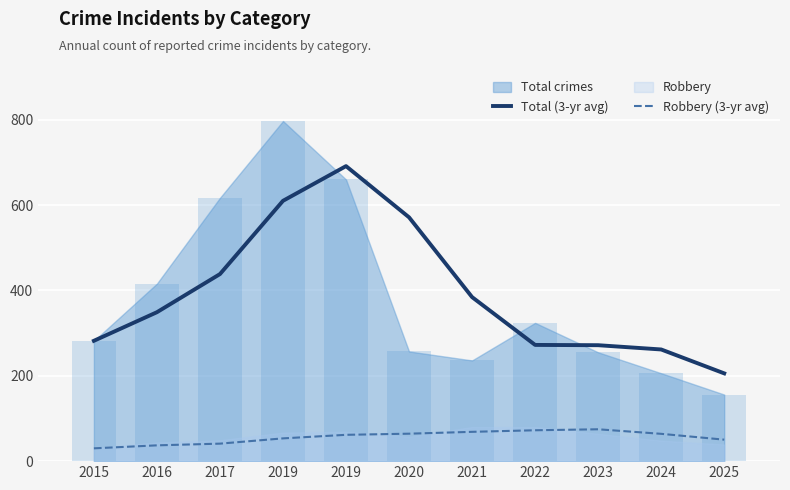

The Robbery (3-yr avg) series shows 16.8 at 2019. True or false?

False